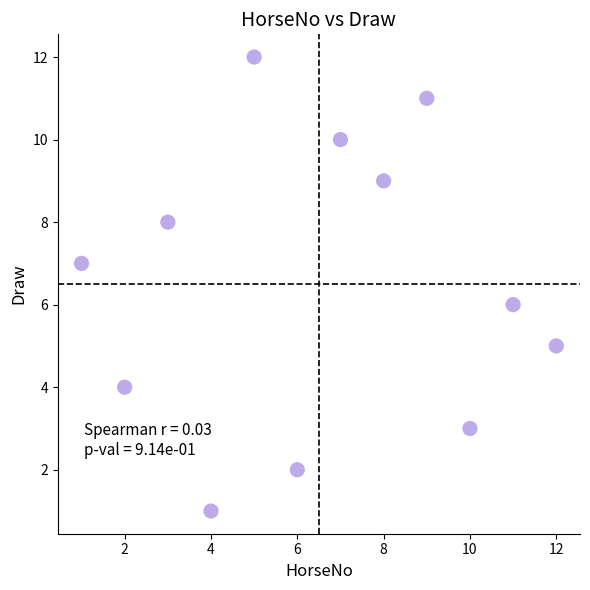

What is the range of Y values (max minus min)?

11